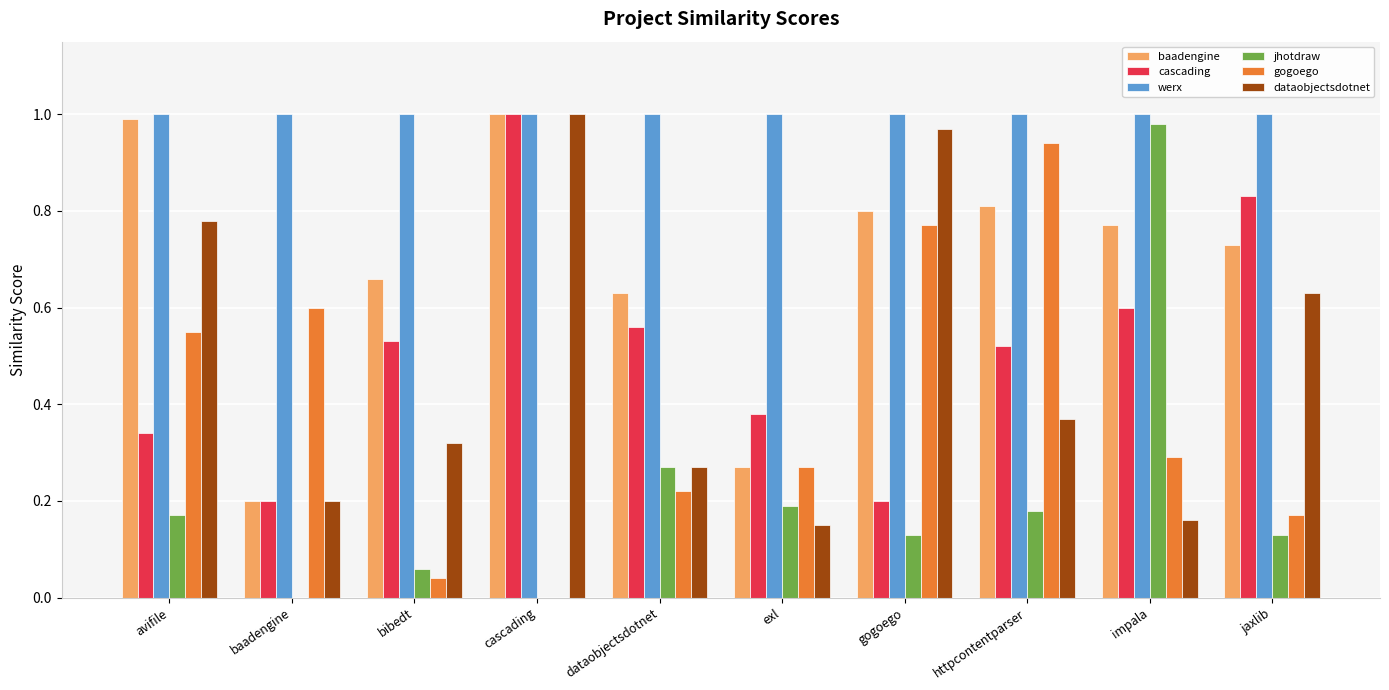

Which series changed the most between httpcontentparser and jaxlib?

gogoego